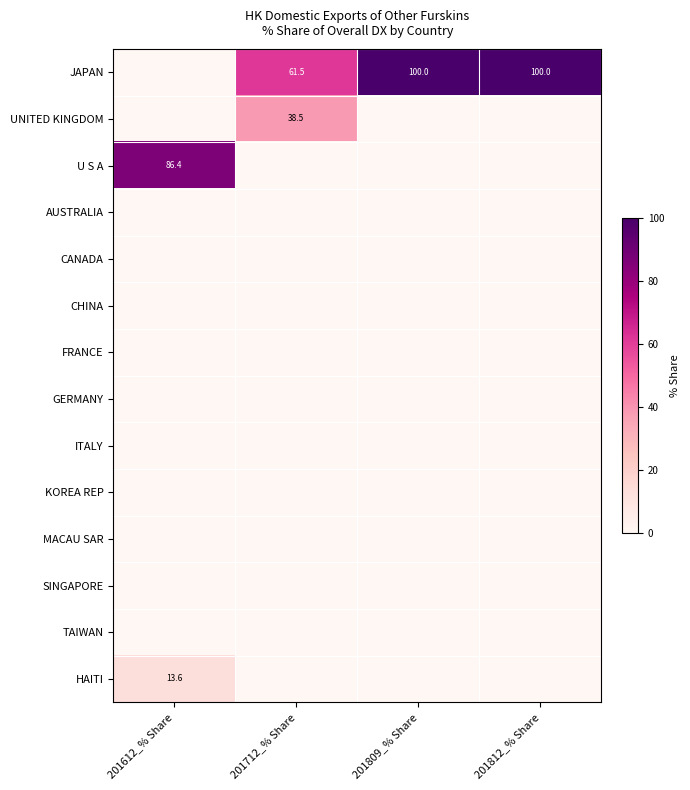

Is it true that JAPAN equals 165.4 at 201809_% Share?

False